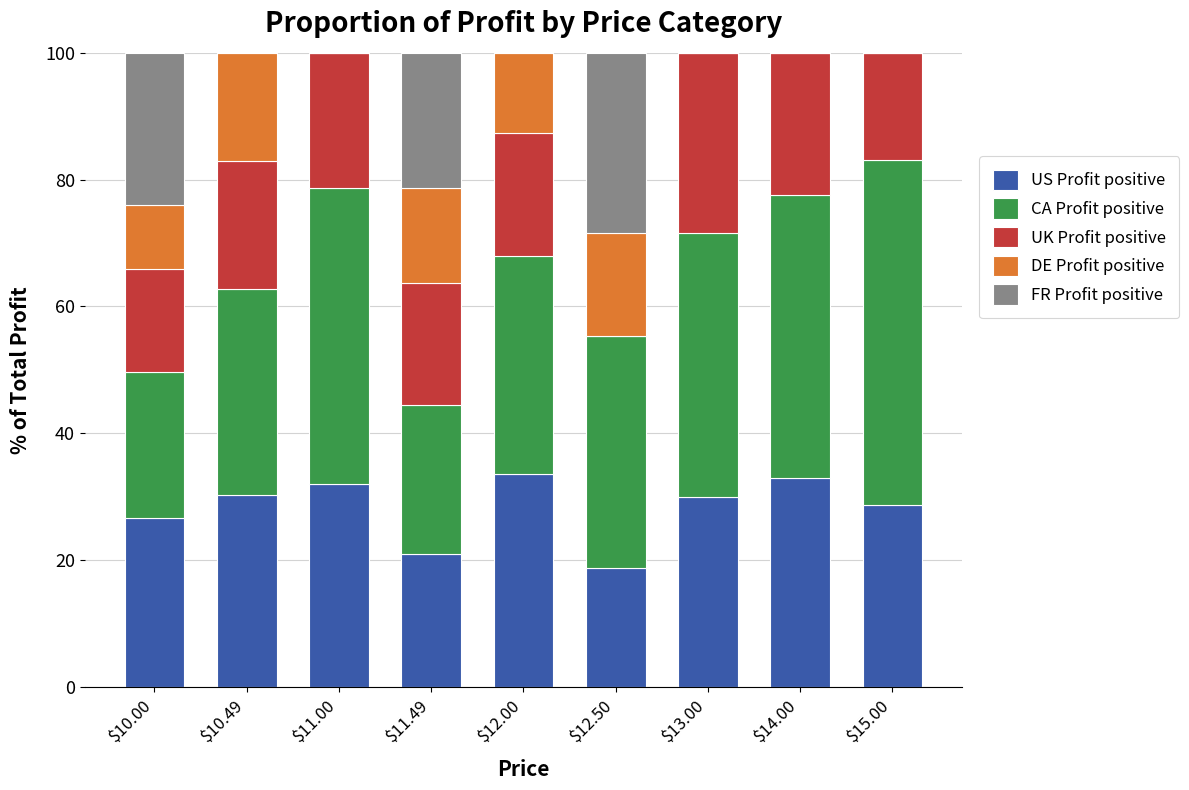

True or false: US Profit positive has a value of 51.1 at $14.00.

False